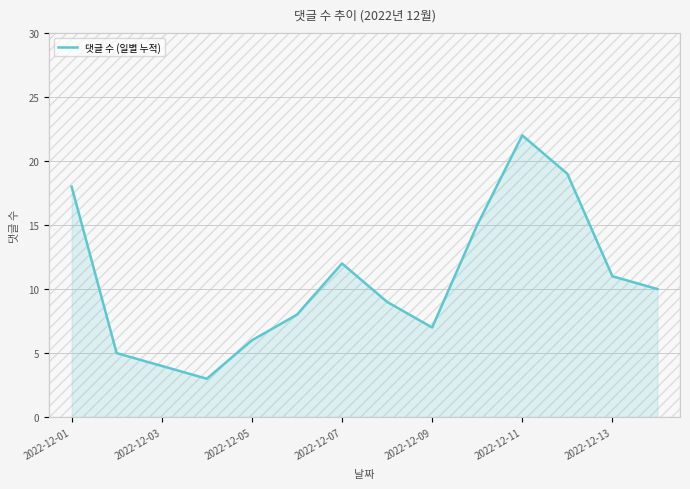

Which category has the highest value in the 댓글 수 (일별 누적) series?

2022-12-11